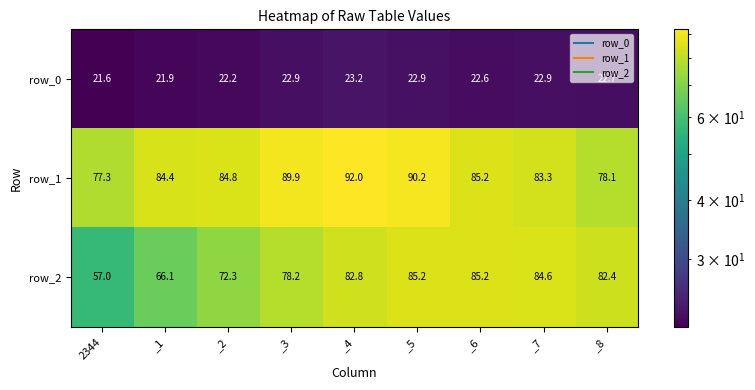

At which category does the chart reach its minimum across all series?

2344